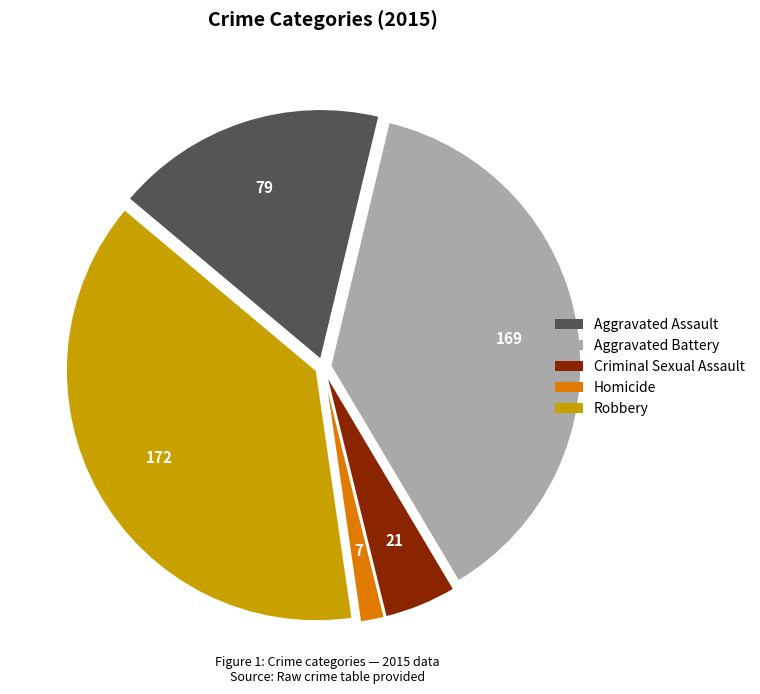

Which category has the smallest portion of the pie?

Homicide